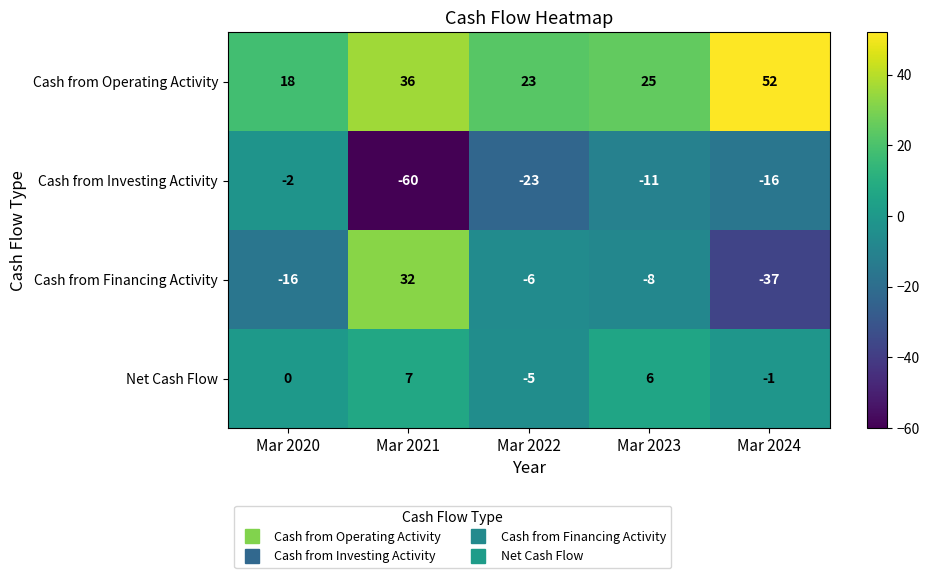

How many data points in Cash from Investing Activity are above -16?

2